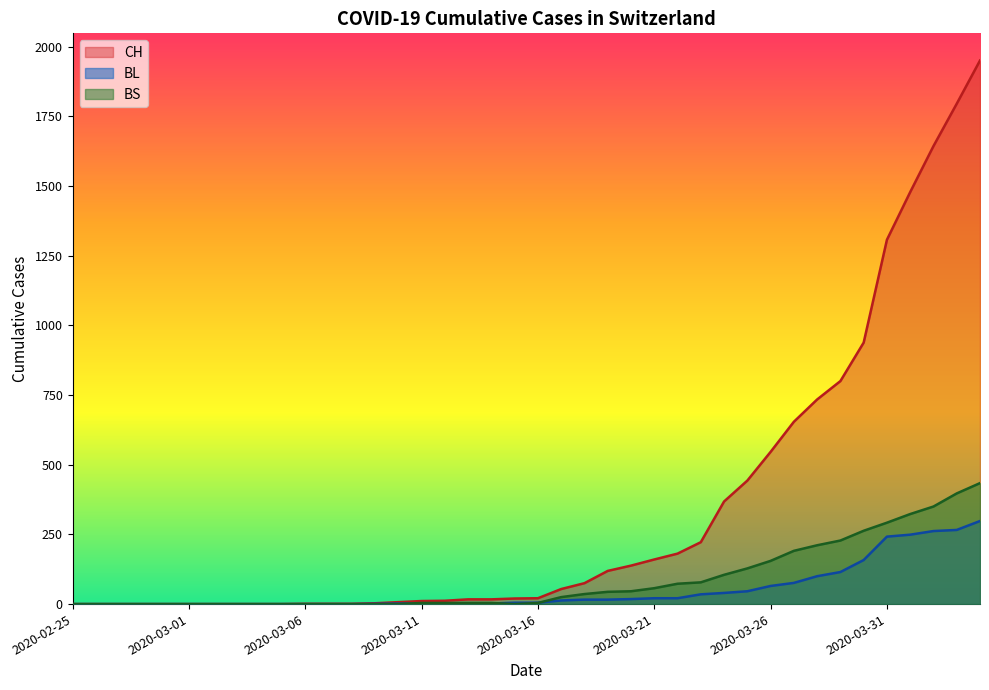

What is the difference between the maximum and second lowest values in the BS series?

434